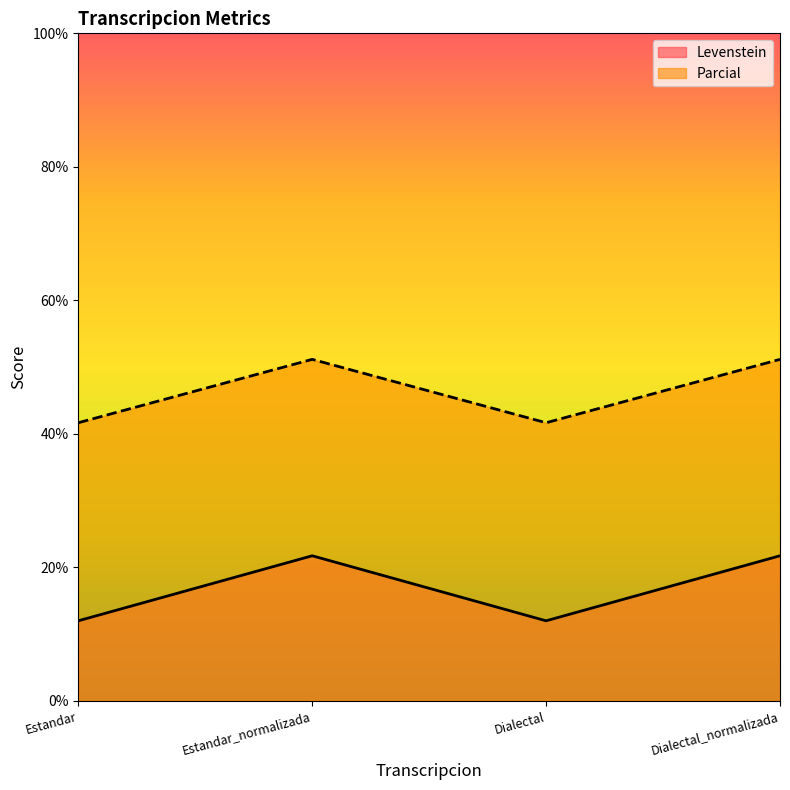

Reading left to right, what are all the values shown in this chart?

Levenstein: 12.0	21.7	12.0	21.7
Parcial: 41.7	51.2	41.7	51.2